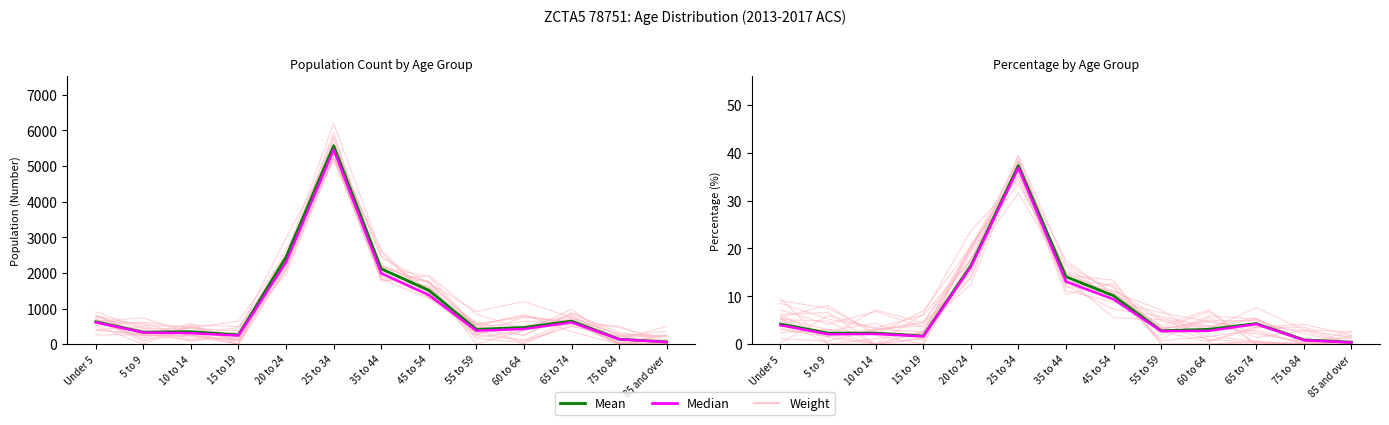

What is the difference between the Weight values at 20 to 24 and 25 to 34?

10.7